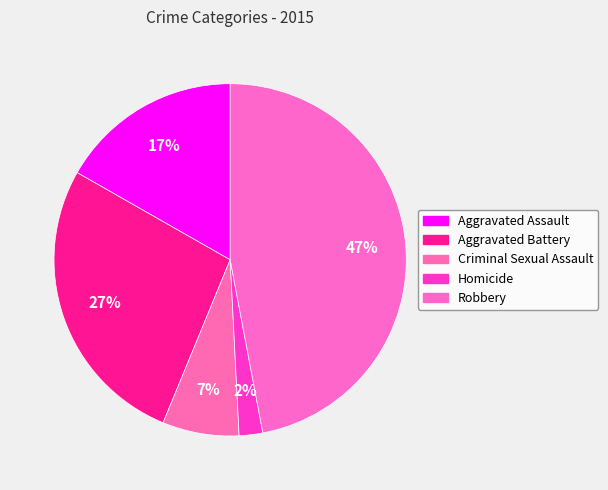

Rank the categories by value from highest to lowest.

Robbery, Aggravated Battery, Aggravated Assault, Criminal Sexual Assault, Homicide